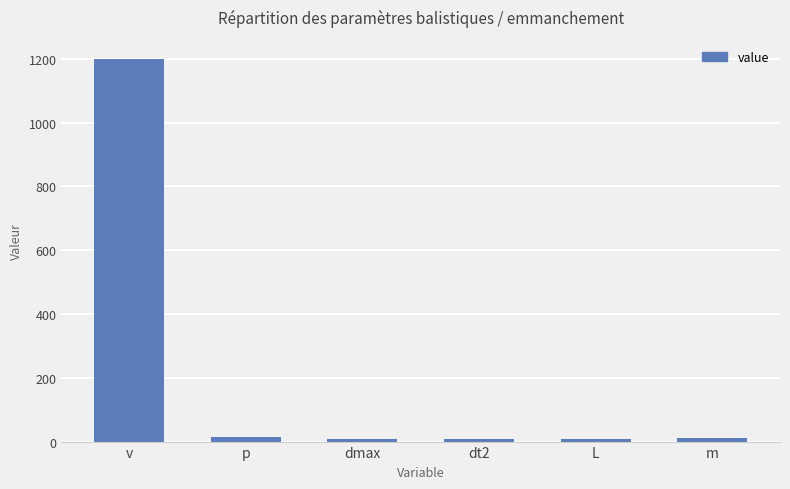

What is the label of the 4th bar from the right?

dmax